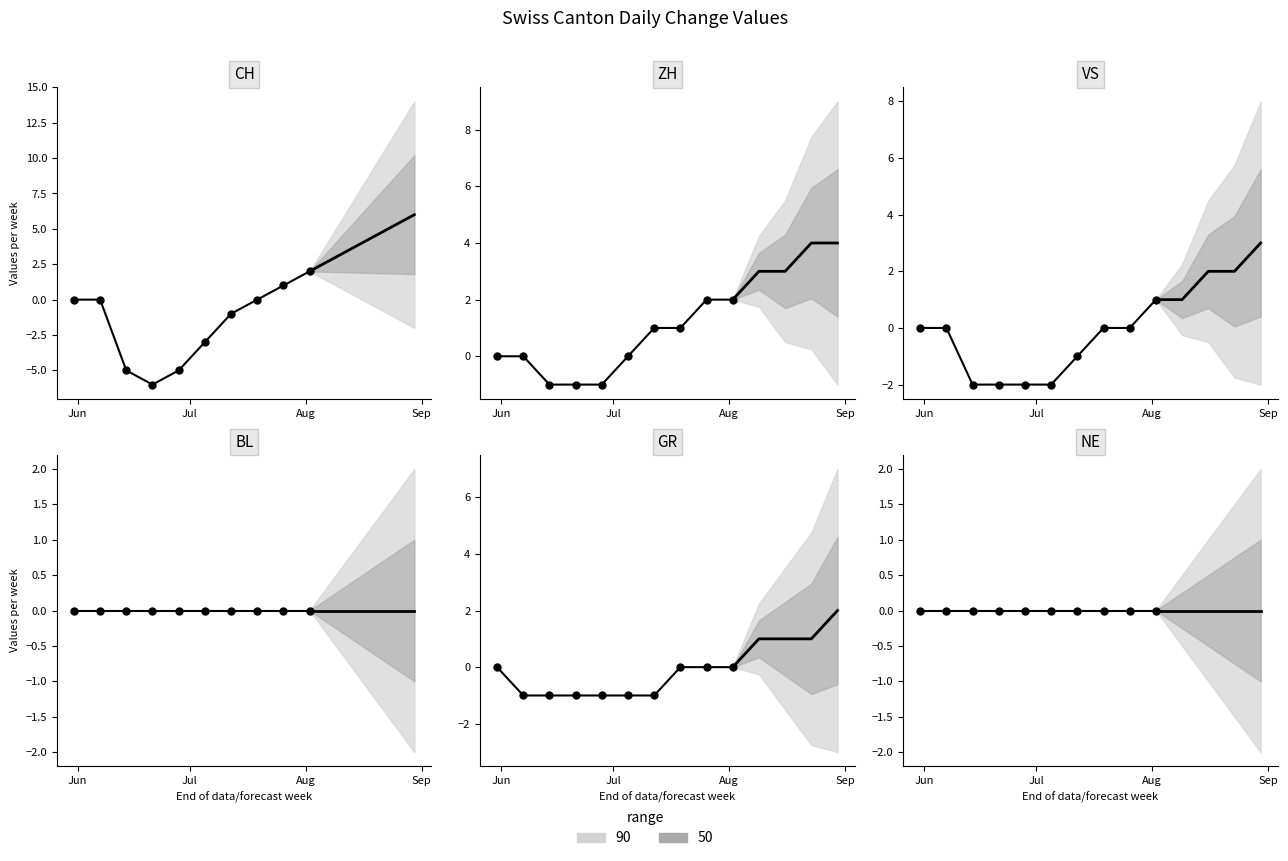

Which series contains the lowest Y value?

CH